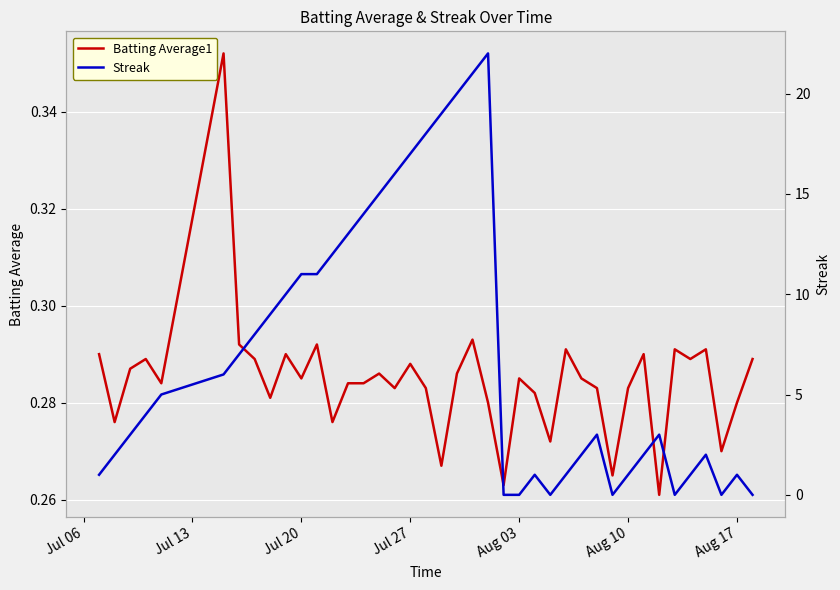

What is the lowest value of the Batting Average1 series?

0.3